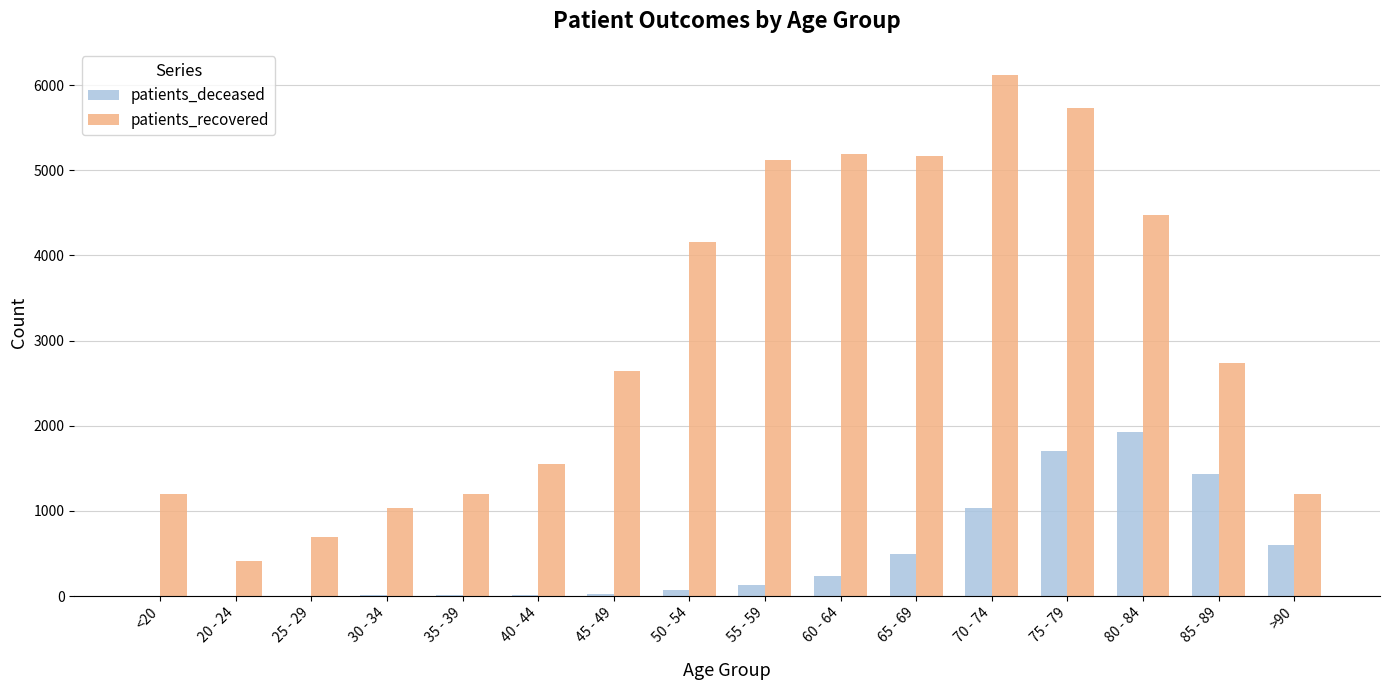

How many data points does each series have?

16